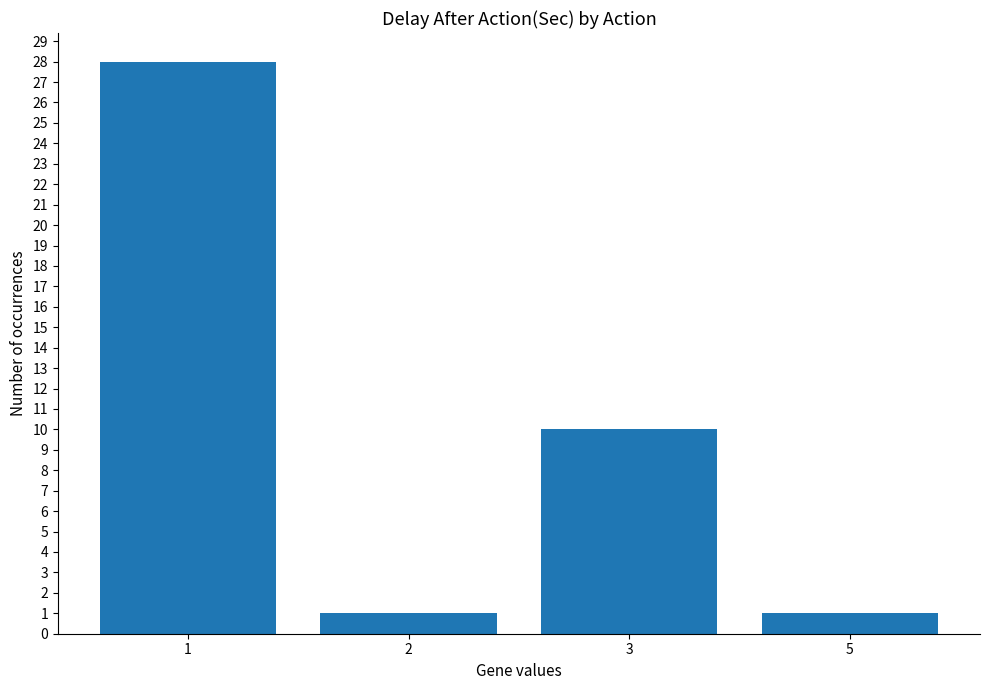

What is the smallest value displayed?

1